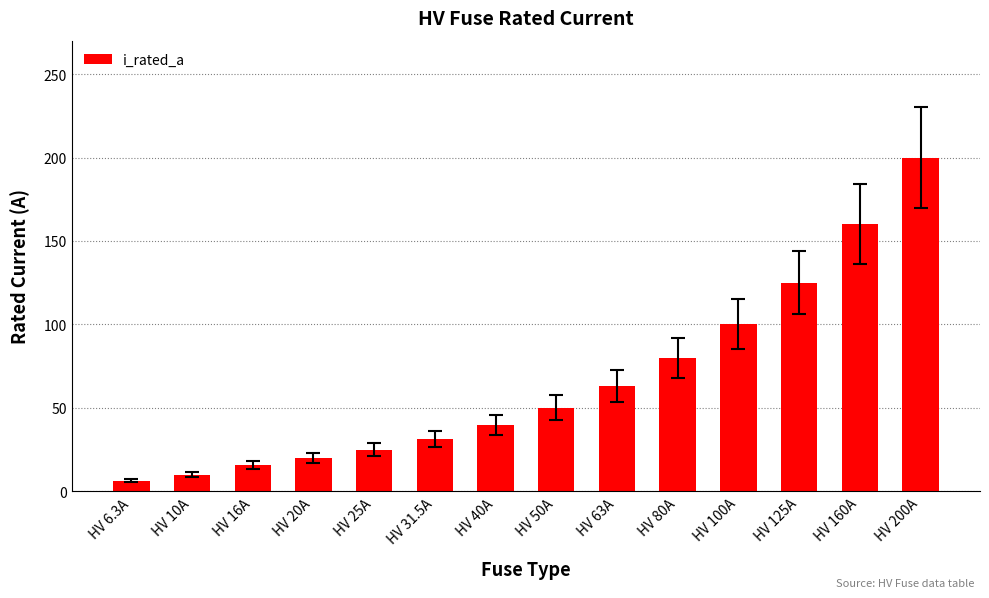

What is the change in value from HV 63A to HV 125A?

+62.0